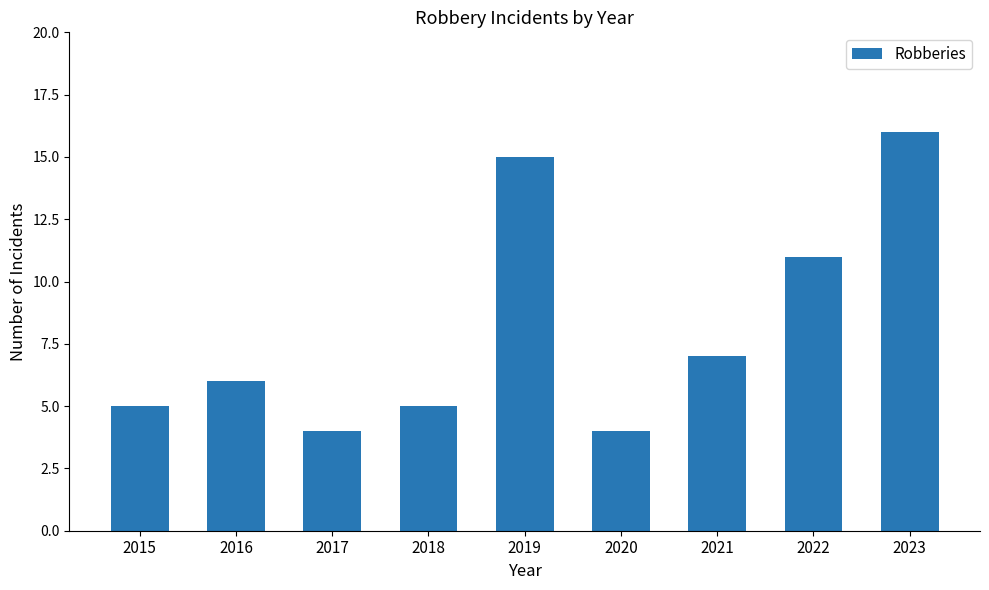

The value at 2020 is 4. True or false?

True